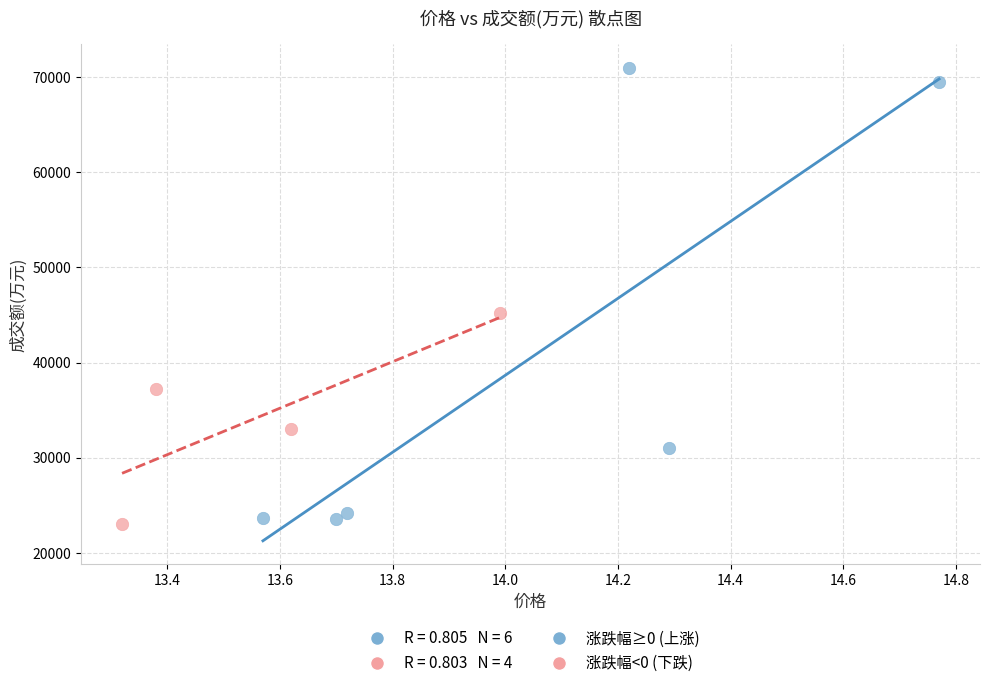

Which series has the largest Y range (max minus min)?

涨跌幅≥0 (上涨)